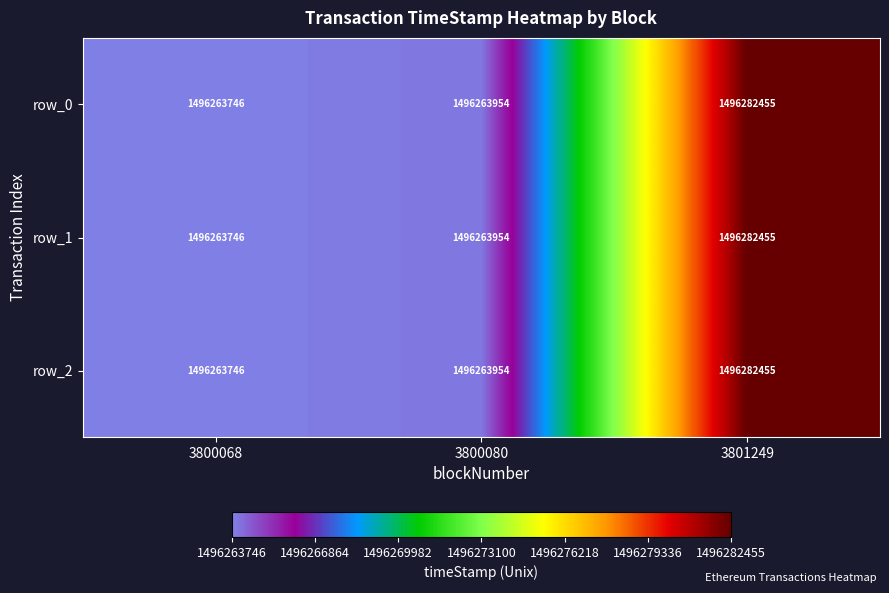

What is the minimum value for row_2?

1496263746